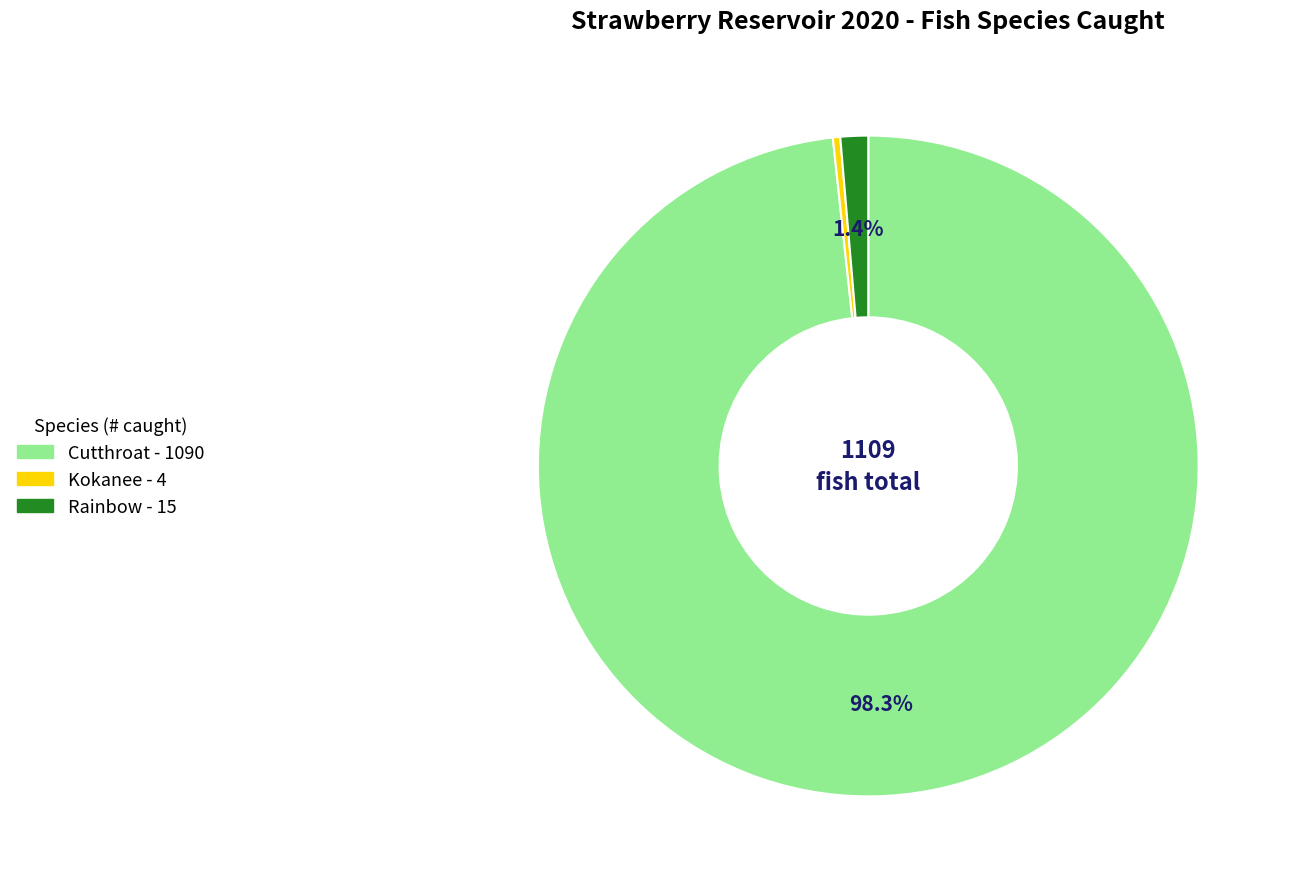

Which has a higher value, Rainbow or Cutthroat?

Cutthroat